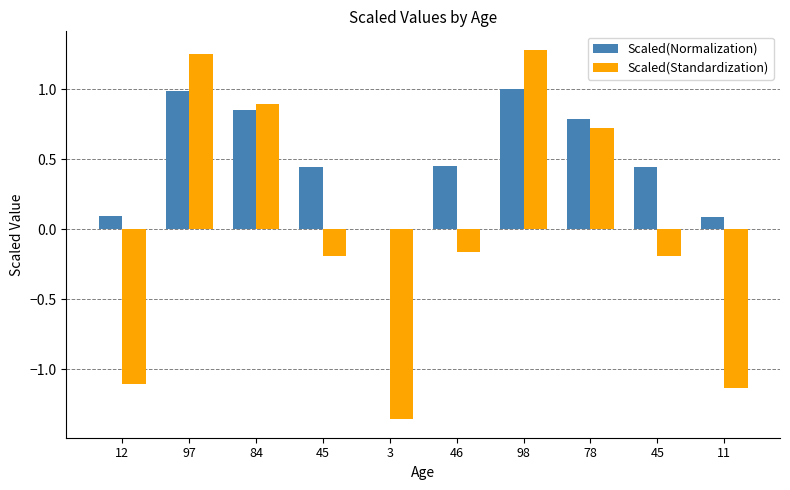

Does the chart contain stacked bars?

No